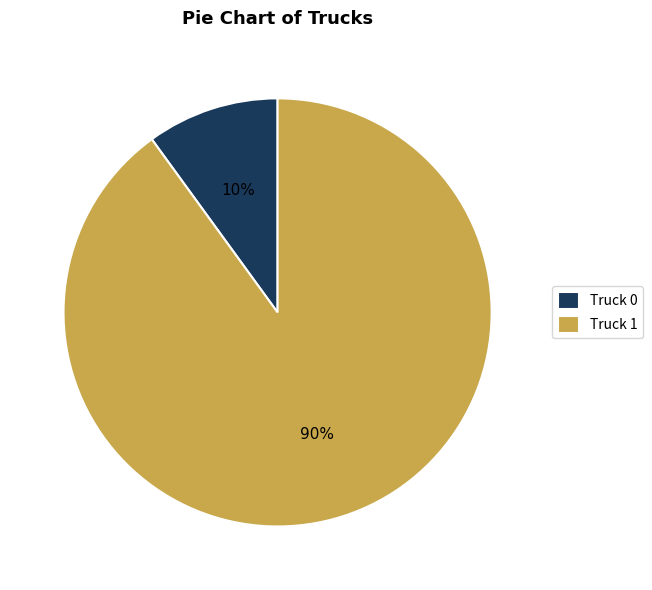

To the nearest percent, what is the difference between the largest and smallest slice percentages?

80%